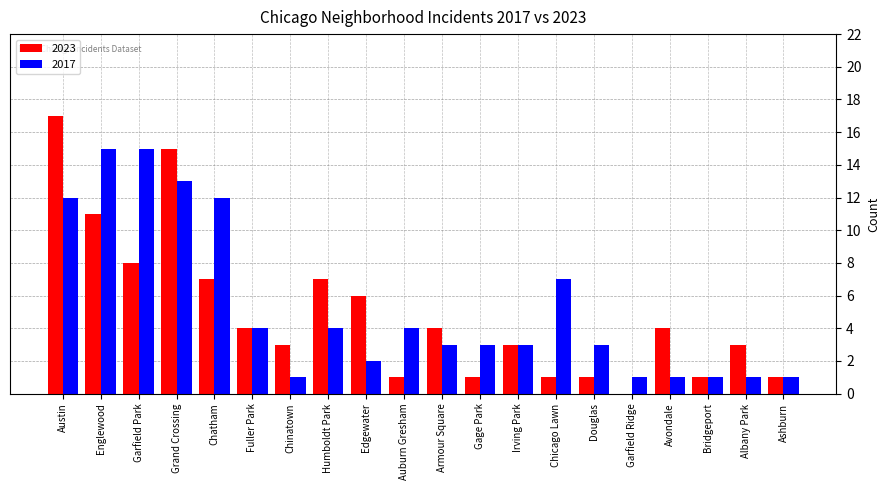

What is the greatest value displayed?

17